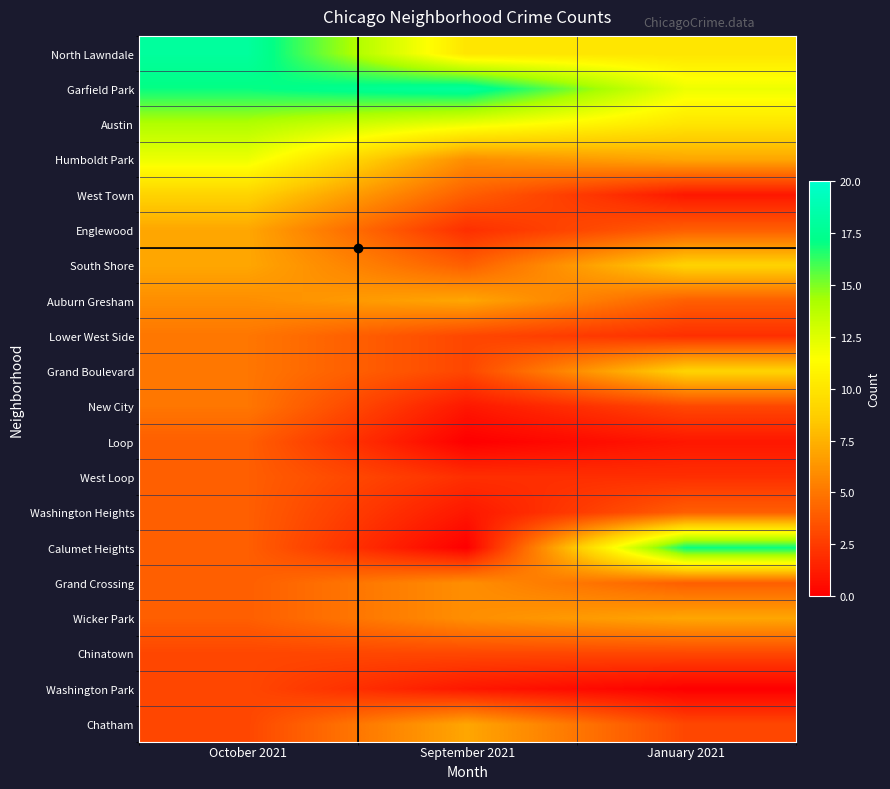

At September 2021, list the series in order from largest to smallest.

Garfield Park, Austin, North Lawndale, Auburn Gresham, Chatham, Humboldt Park, Grand Crossing, Wicker Park, West Town, South Shore, Lower West Side, Grand Boulevard, Chinatown, Englewood, West Loop, New City, Washington Heights, Washington Park, Loop, Calumet Heights